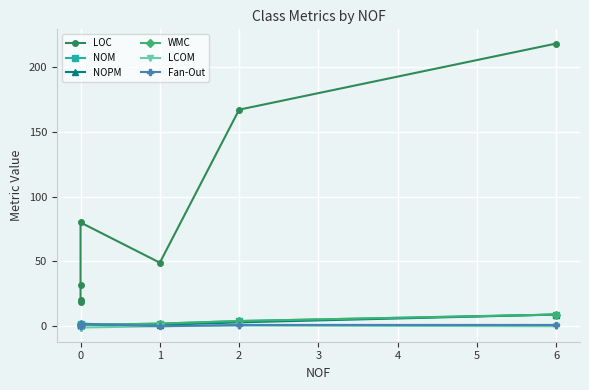

What are all the series names shown in the legend?

LOC, NOM, NOPM, WMC, LCOM, Fan-Out